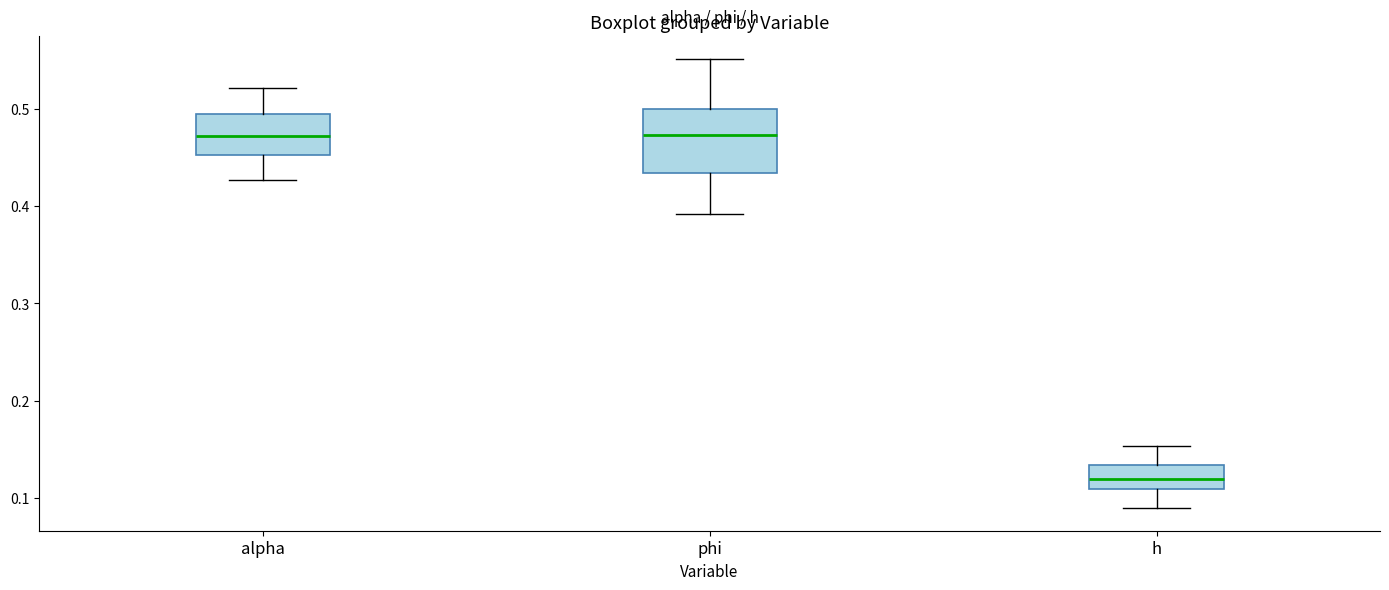

Where does the median line of the box for h sit on the y-axis? The values are not printed on the chart, so give them approximately, as read against the axis.

0.12